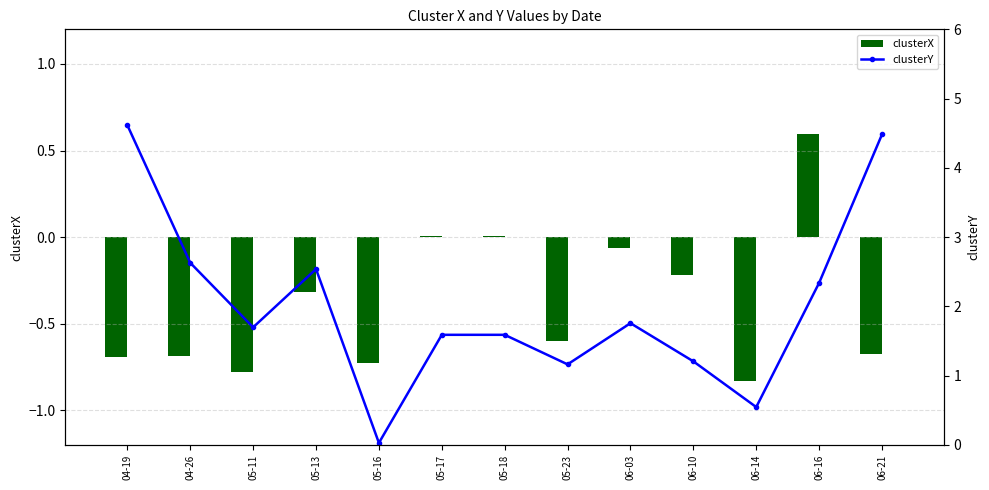

Reading left to right, what are all the values shown in this chart?

clusterX: -0.7	-0.7	-0.8	-0.3	-0.7	0.0	0.0	-0.6	-0.1	-0.2	-0.8	0.6	-0.7
clusterY: 4.6	2.6	1.7	2.5	0.0	1.6	1.6	1.2	1.8	1.2	0.5	2.3	4.5